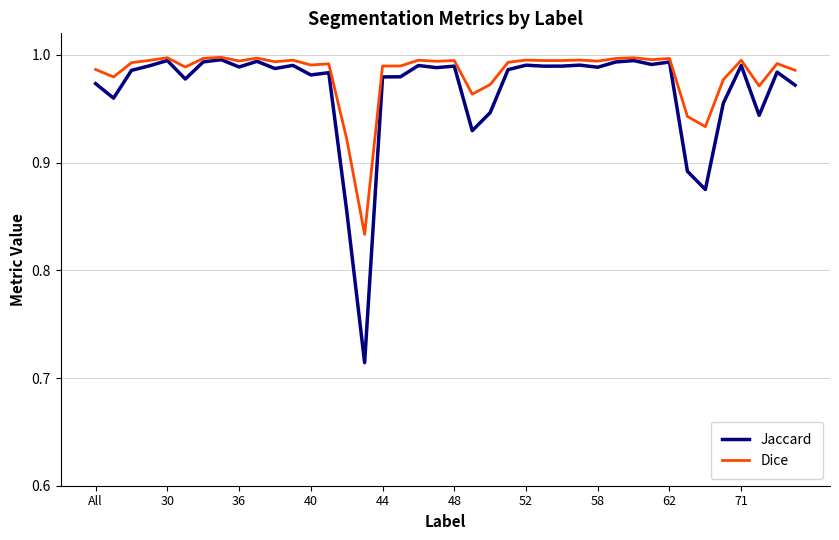

Which series has the widest spread of values?

Jaccard